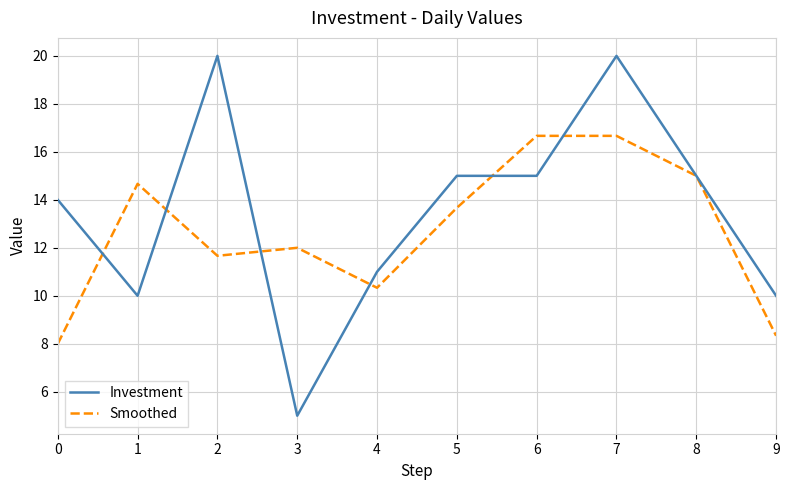

What is the lowest value of the Smoothed series?

8.0